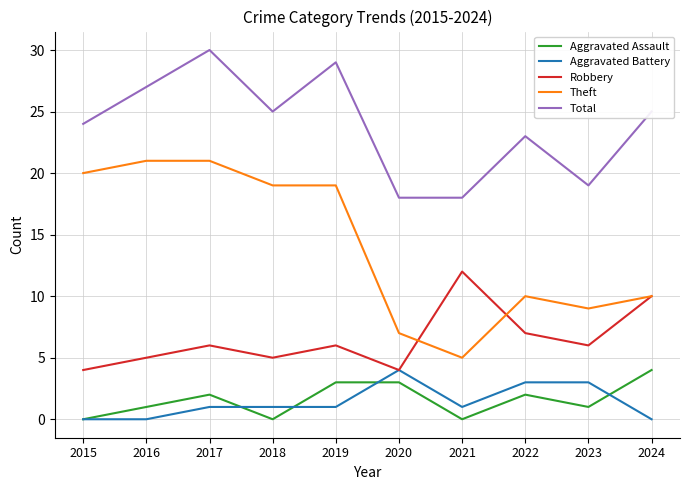

What is the sum of all Aggravated Battery values?

14